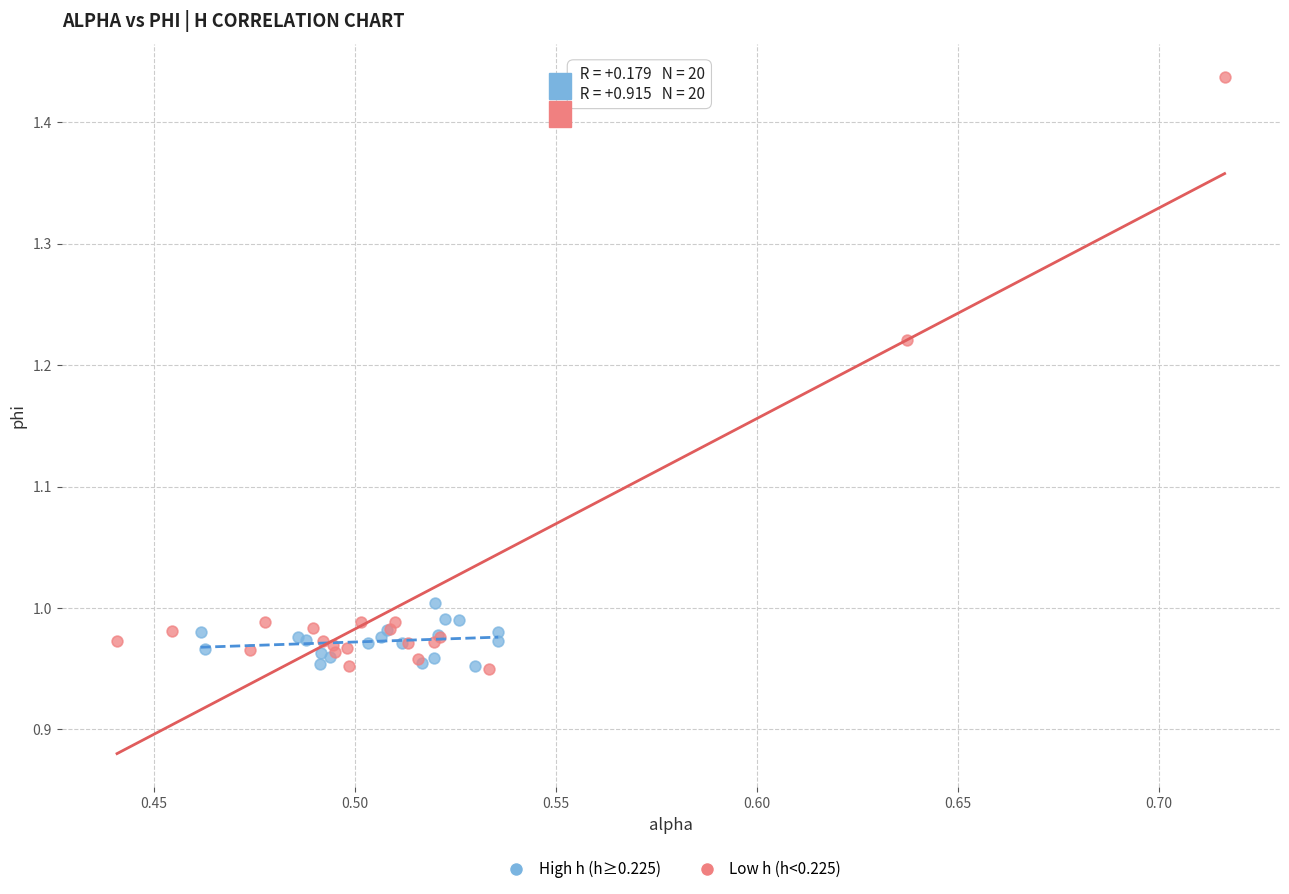

Which series reaches the maximum Y coordinate?

Low h (h<0.225)